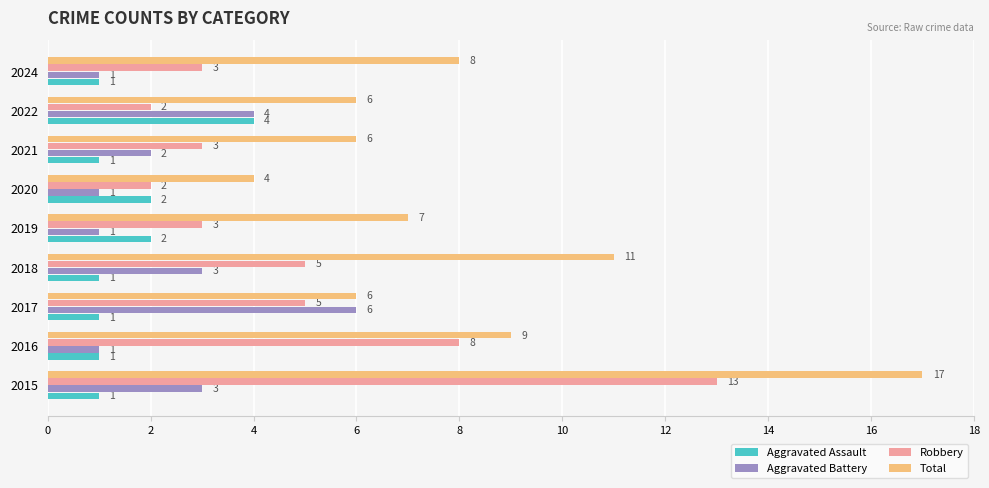

Is it true that Robbery equals 3 at 2024?

True